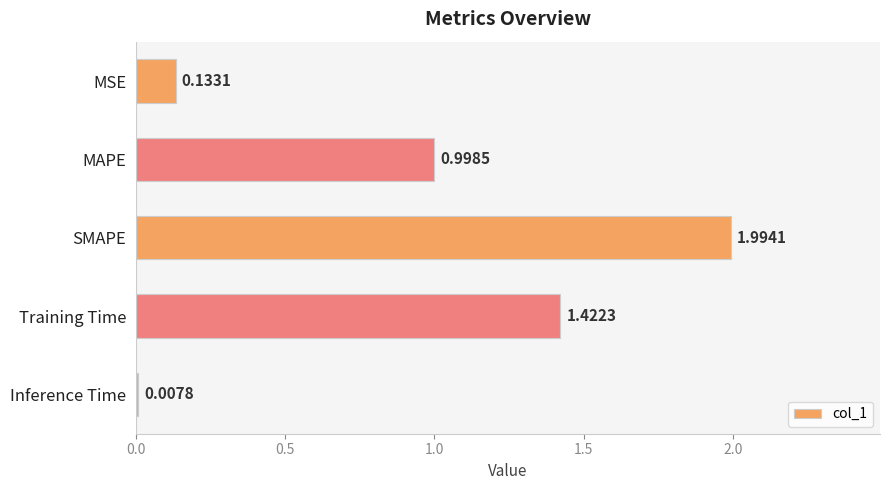

Where is the data nearest to the value 1?

MAPE